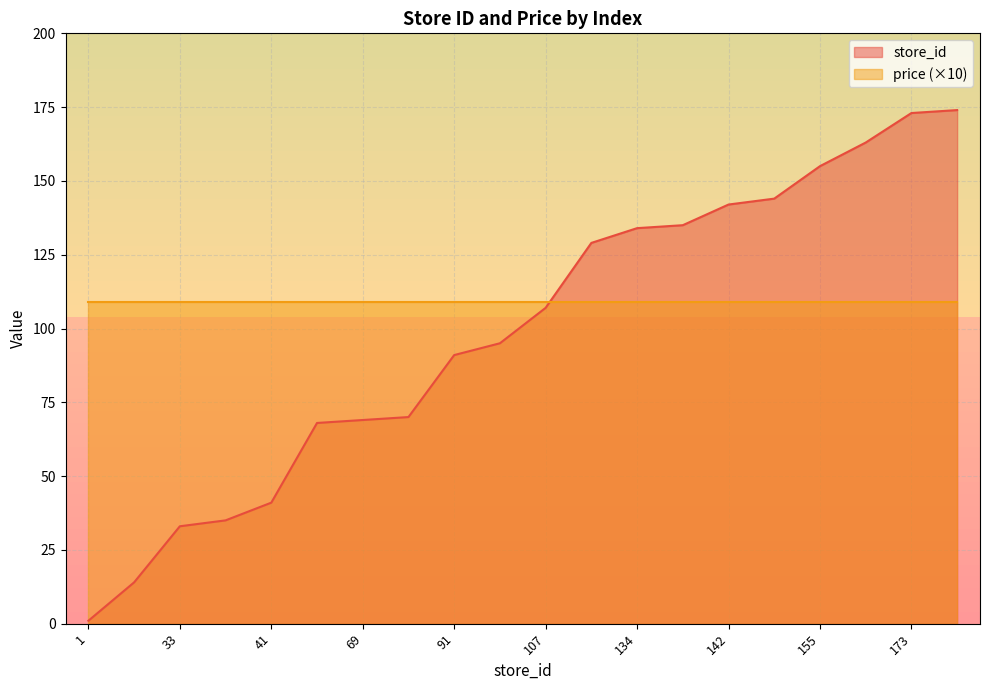

Where does the data first go above 107?

129